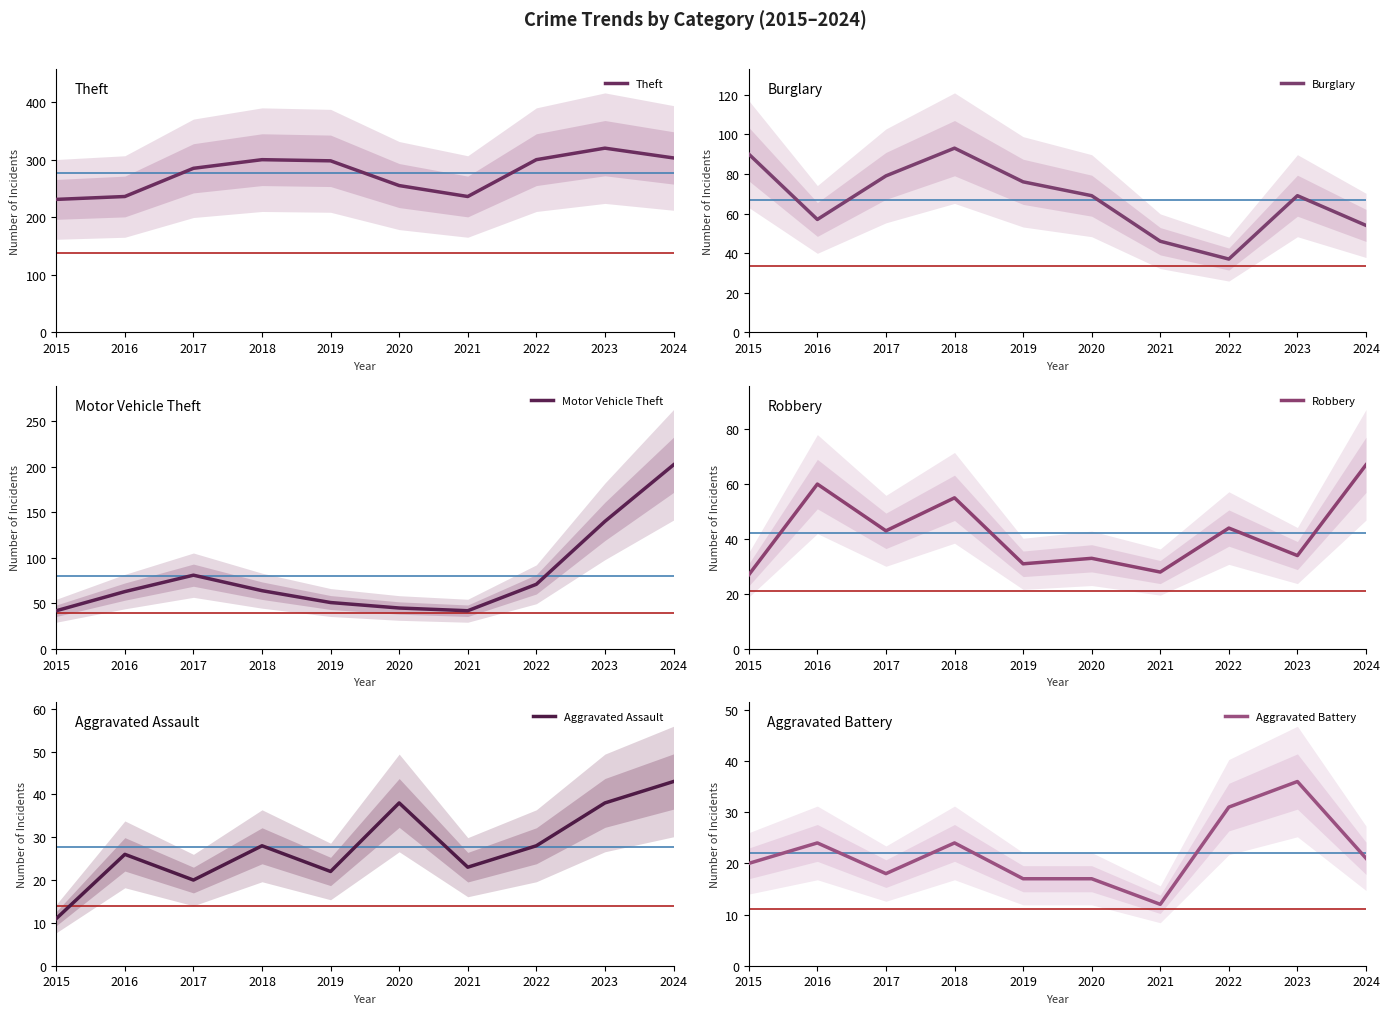

Count the number of data series in this chart.

6